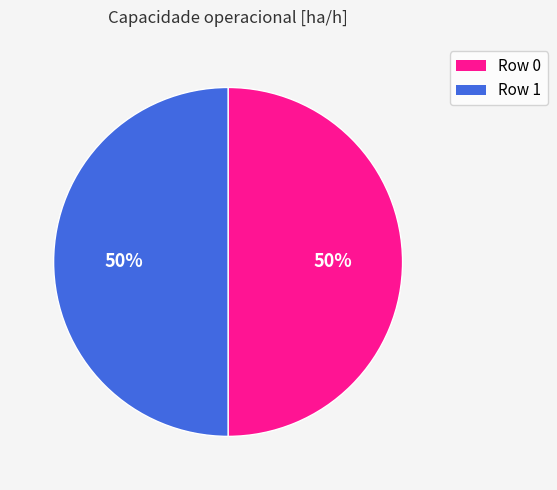

To the nearest percent, what percentage of the pie is Row 1?

50%